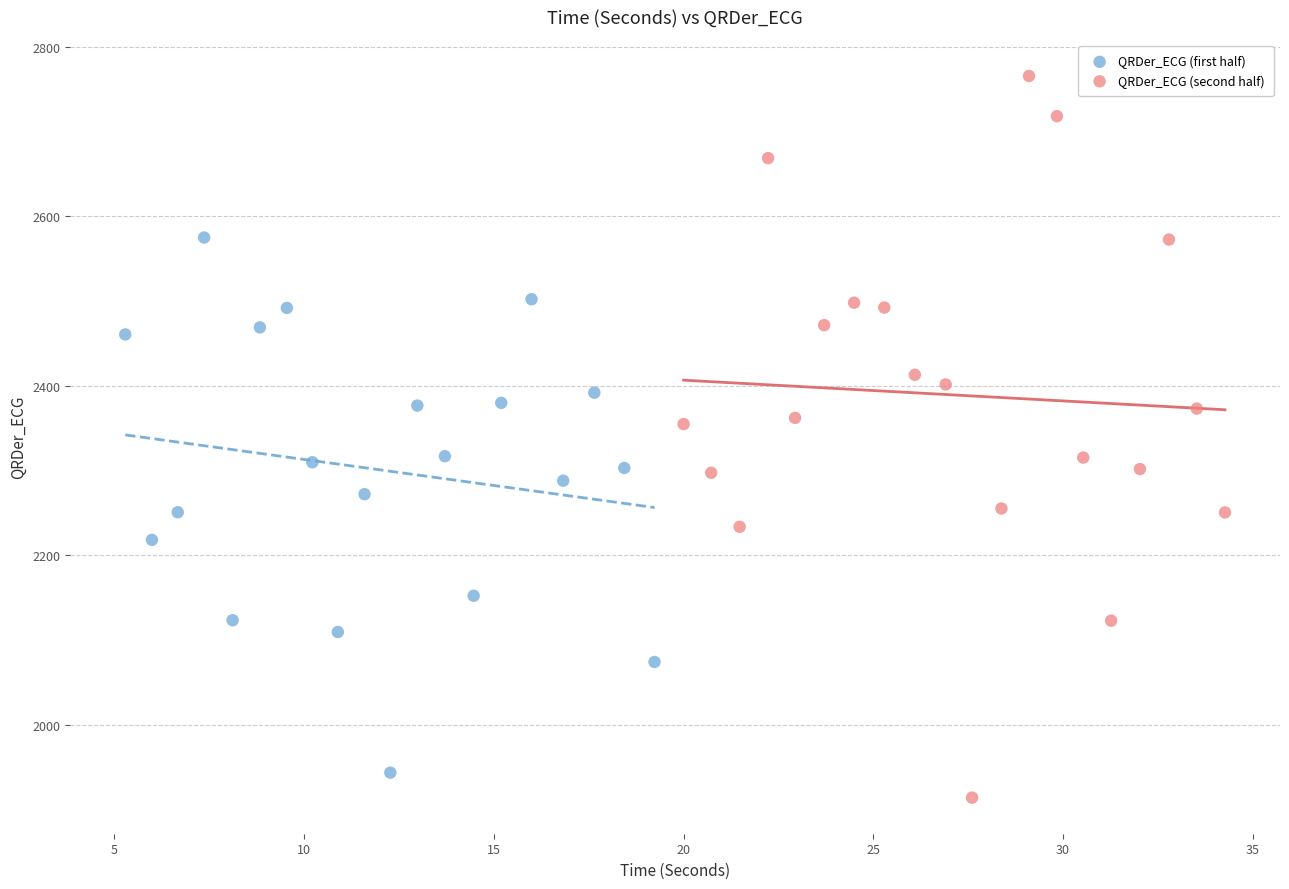

Which series contains the lowest Y value?

QRDer_ECG (second half)